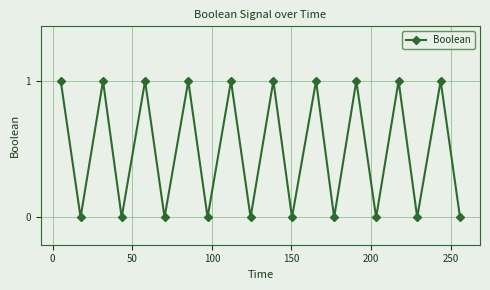

What is the sum of all values?

10